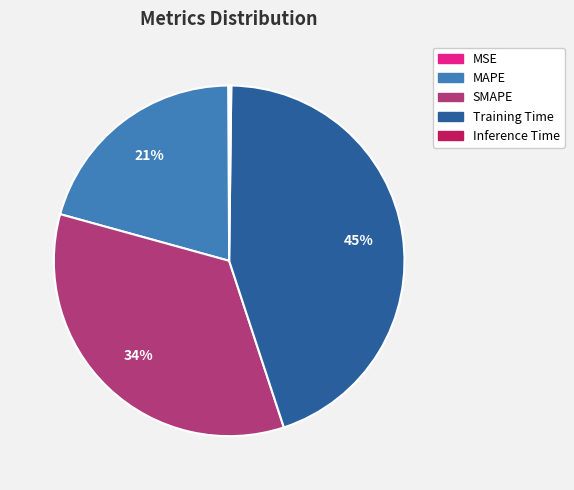

True or false: SMAPE accounts for 40% of the total.

False